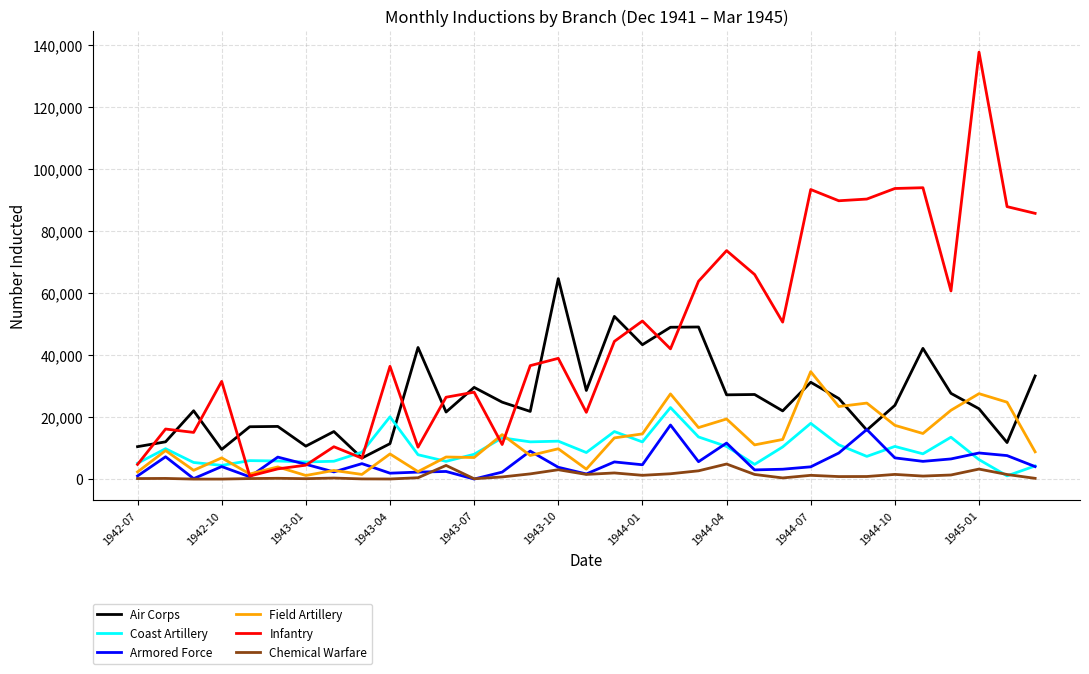

At how many categories does at least one series exceed 45050?

17